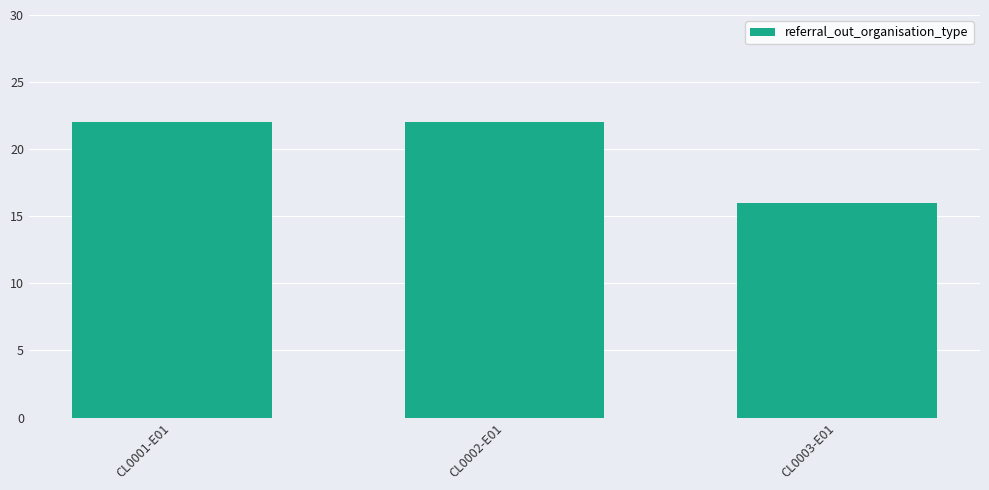

What is the label of the 2nd bar from the left?

CL0002-E01